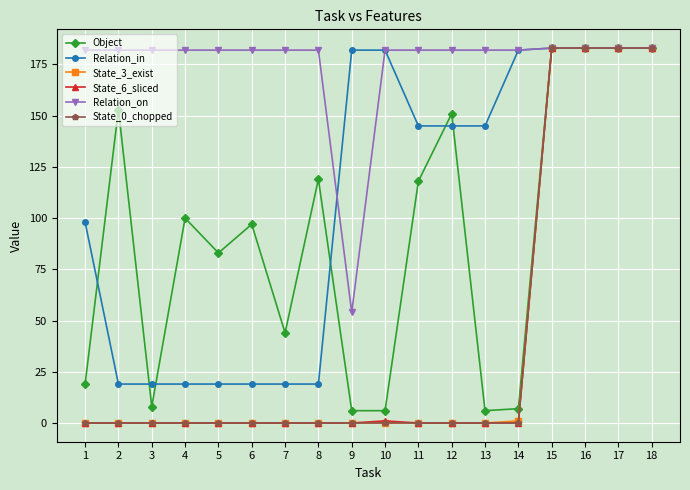

At how many categories does at least one series exceed 87?

18